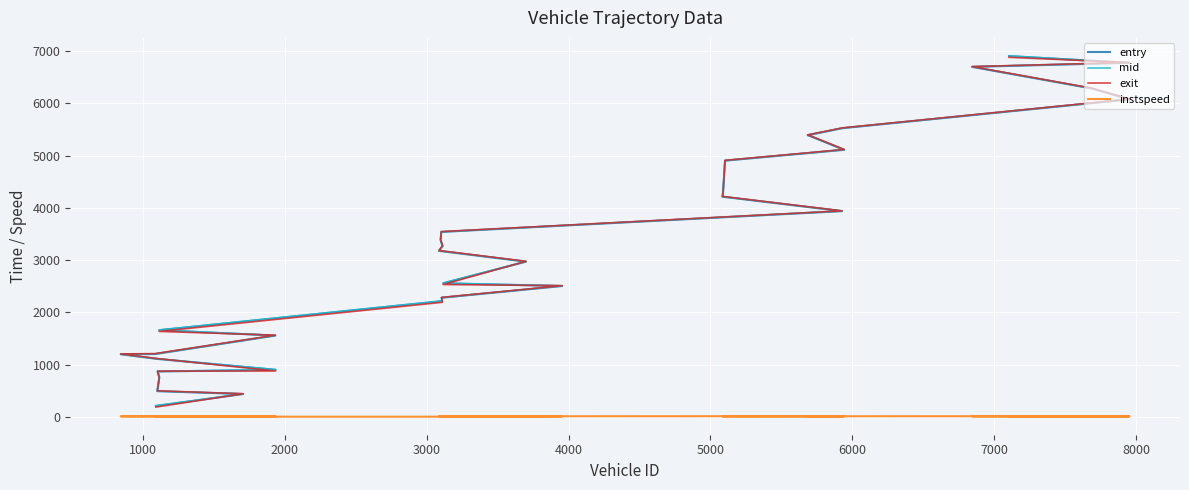

How many lines are shown in the chart?

4